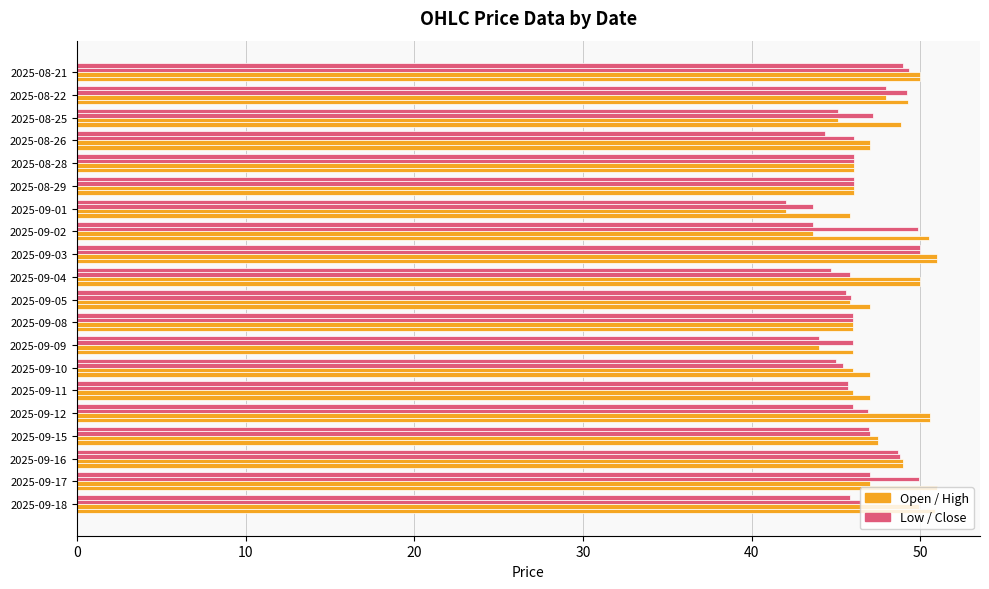

Count the number of categories in the chart.

20